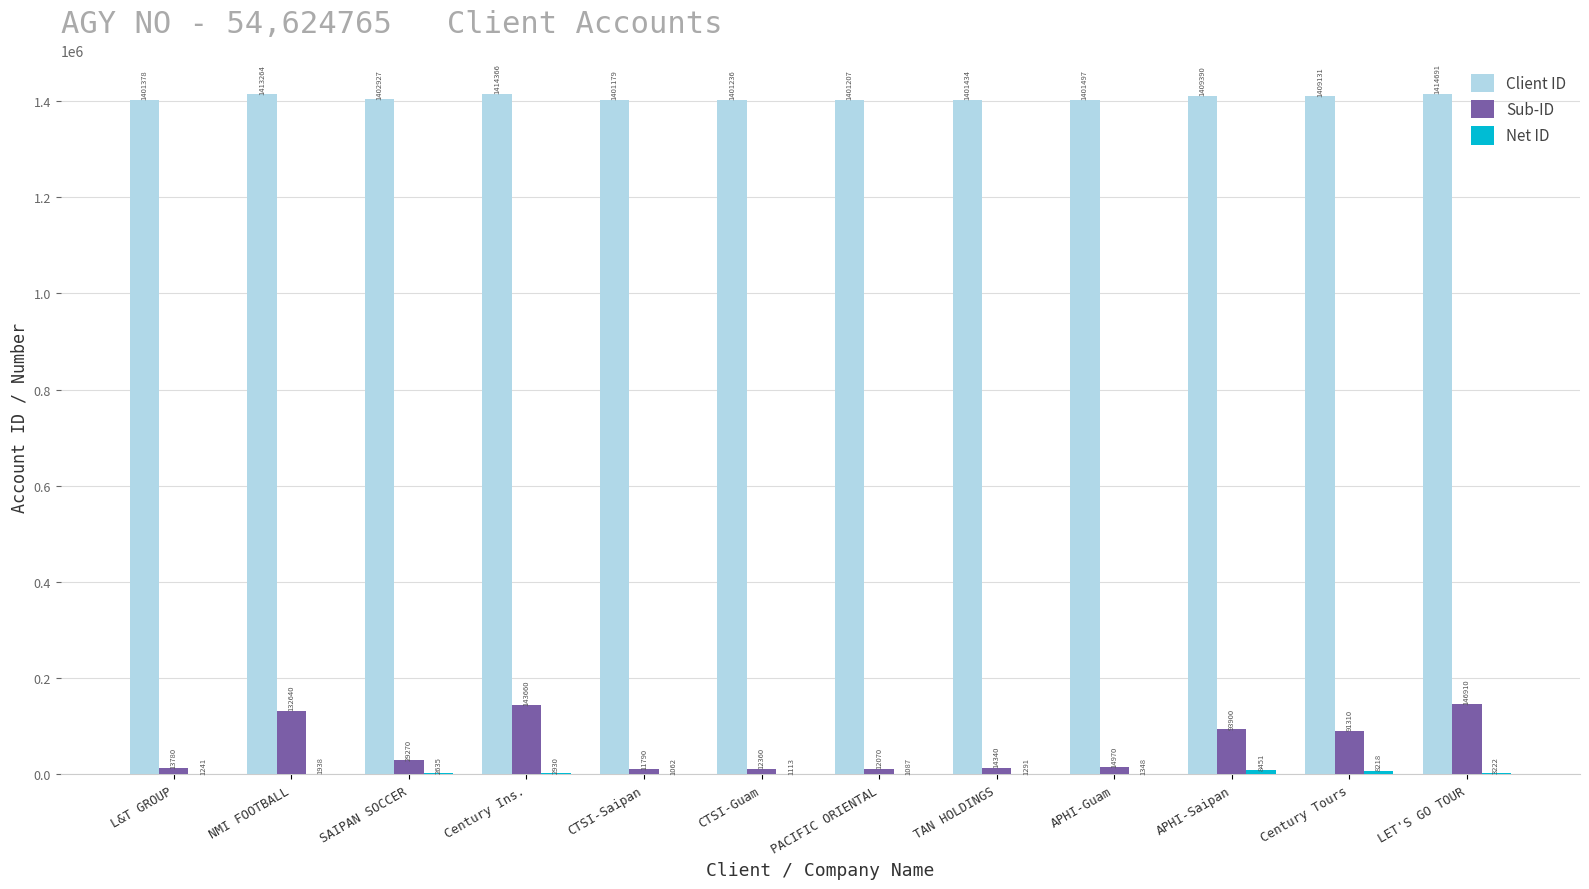

Are the bars horizontal?

No